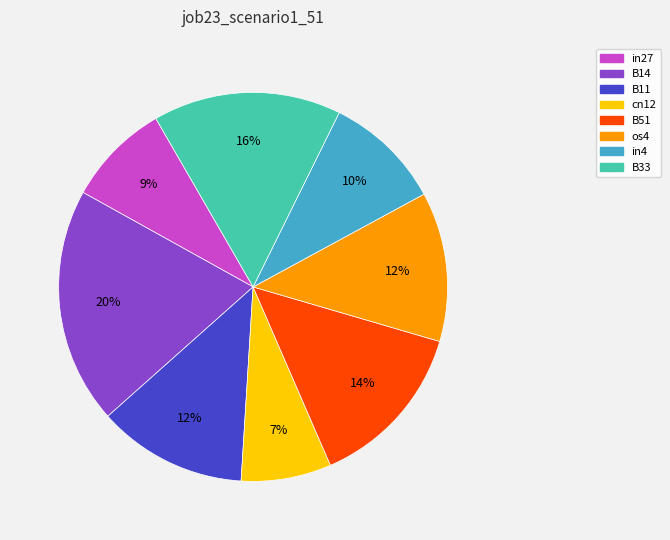

Which slice is the smallest?

cn12